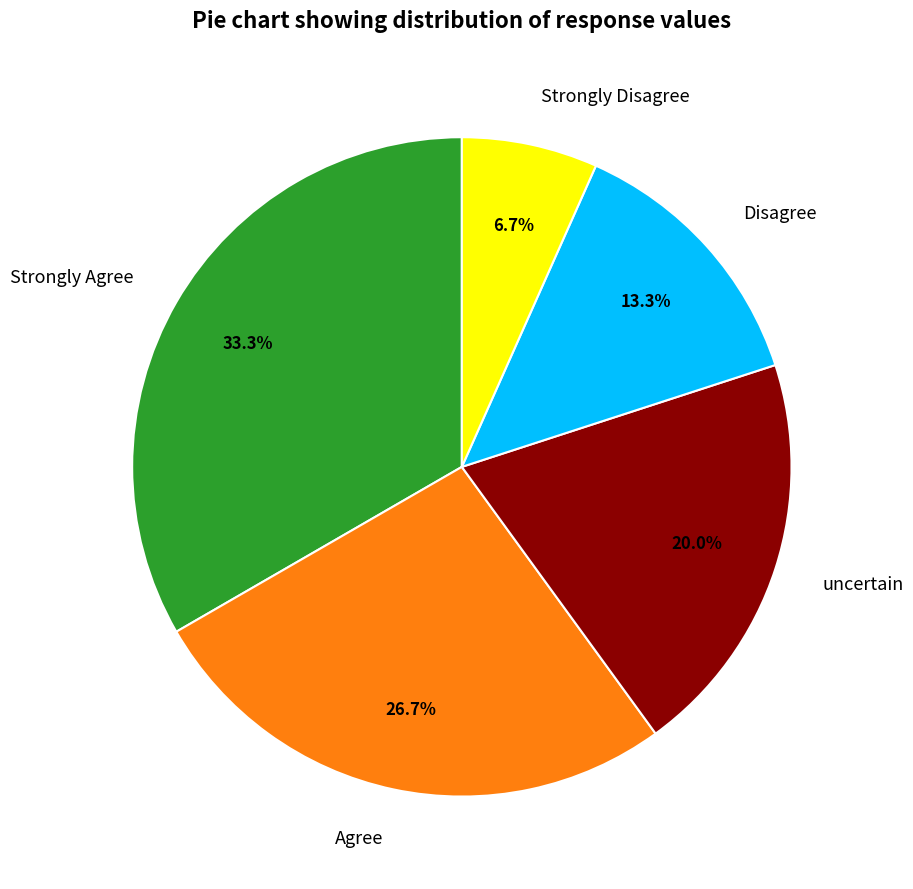

Rank the categories by value from lowest to highest.

Strongly Disagree, Disagree, uncertain, Agree, Strongly Agree